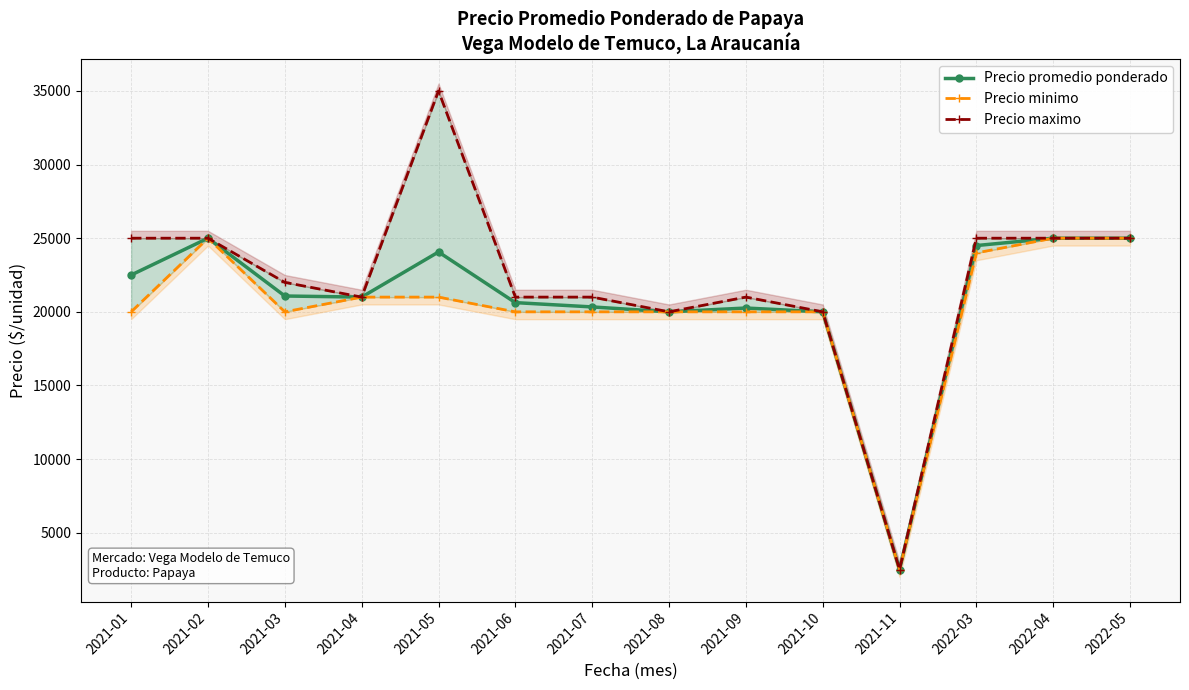

Reading left to right, list all the values displayed in this chart.

Precio promedio ponderado: 22500	25000	21075	21000	24064	20625	20333	20000	20258	20000	2500	24500	25000	25000
Precio minimo: 20000	25000	20000	21000	21000	20000	20000	20000	20000	20000	2500	24000	25000	25000
Precio maximo: 25000	25000	22000	21000	35000	21000	21000	20000	21000	20000	2500	25000	25000	25000